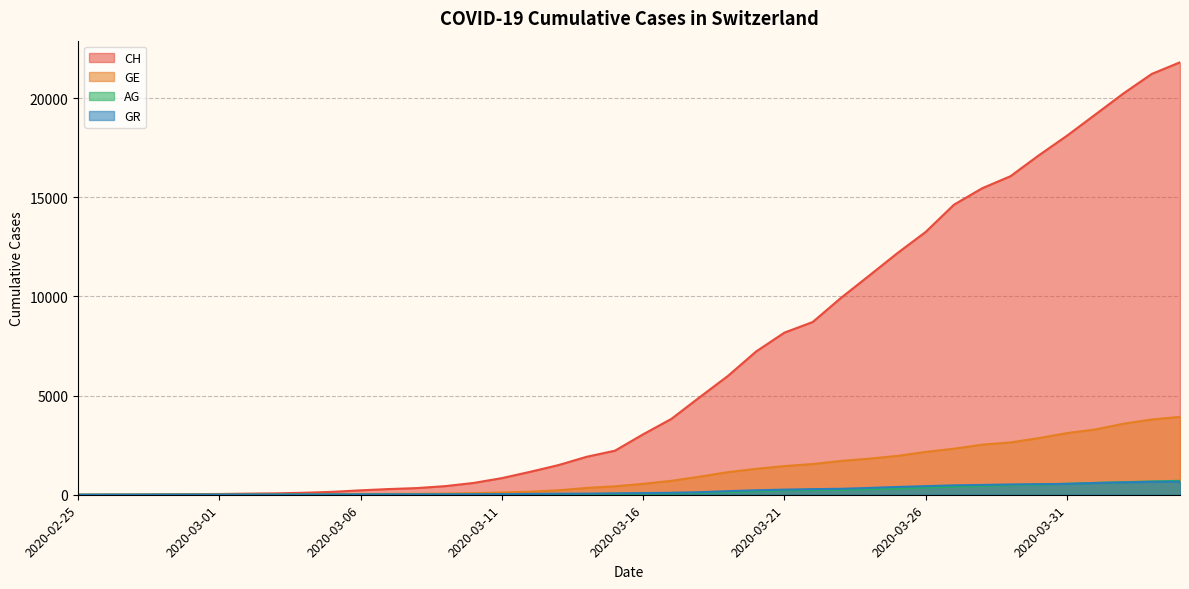

Which label corresponds to the largest value in the chart?

2020-04-04